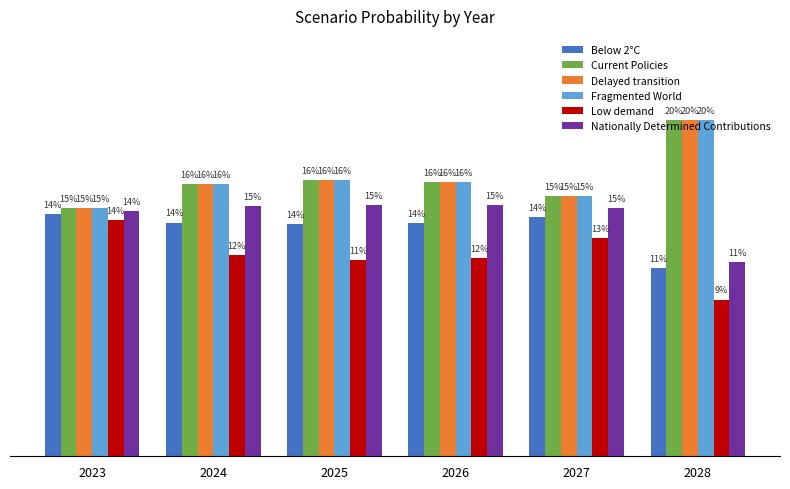

What are all the series names shown in the legend?

Below 2°C, Current Policies, Delayed transition, Fragmented World, Low demand, Nationally Determined Contributions